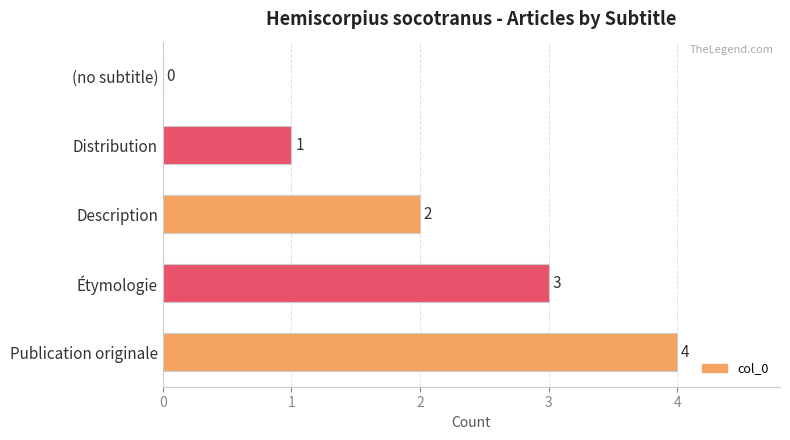

The chart shows a value of 1 at (no subtitle). True or false?

False